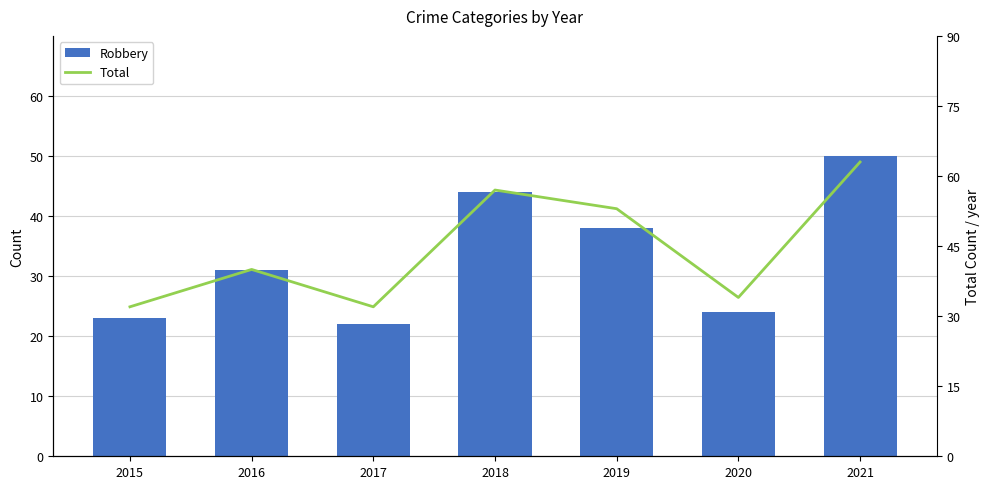

True or false: Total has a value of 32 at 2015.

True